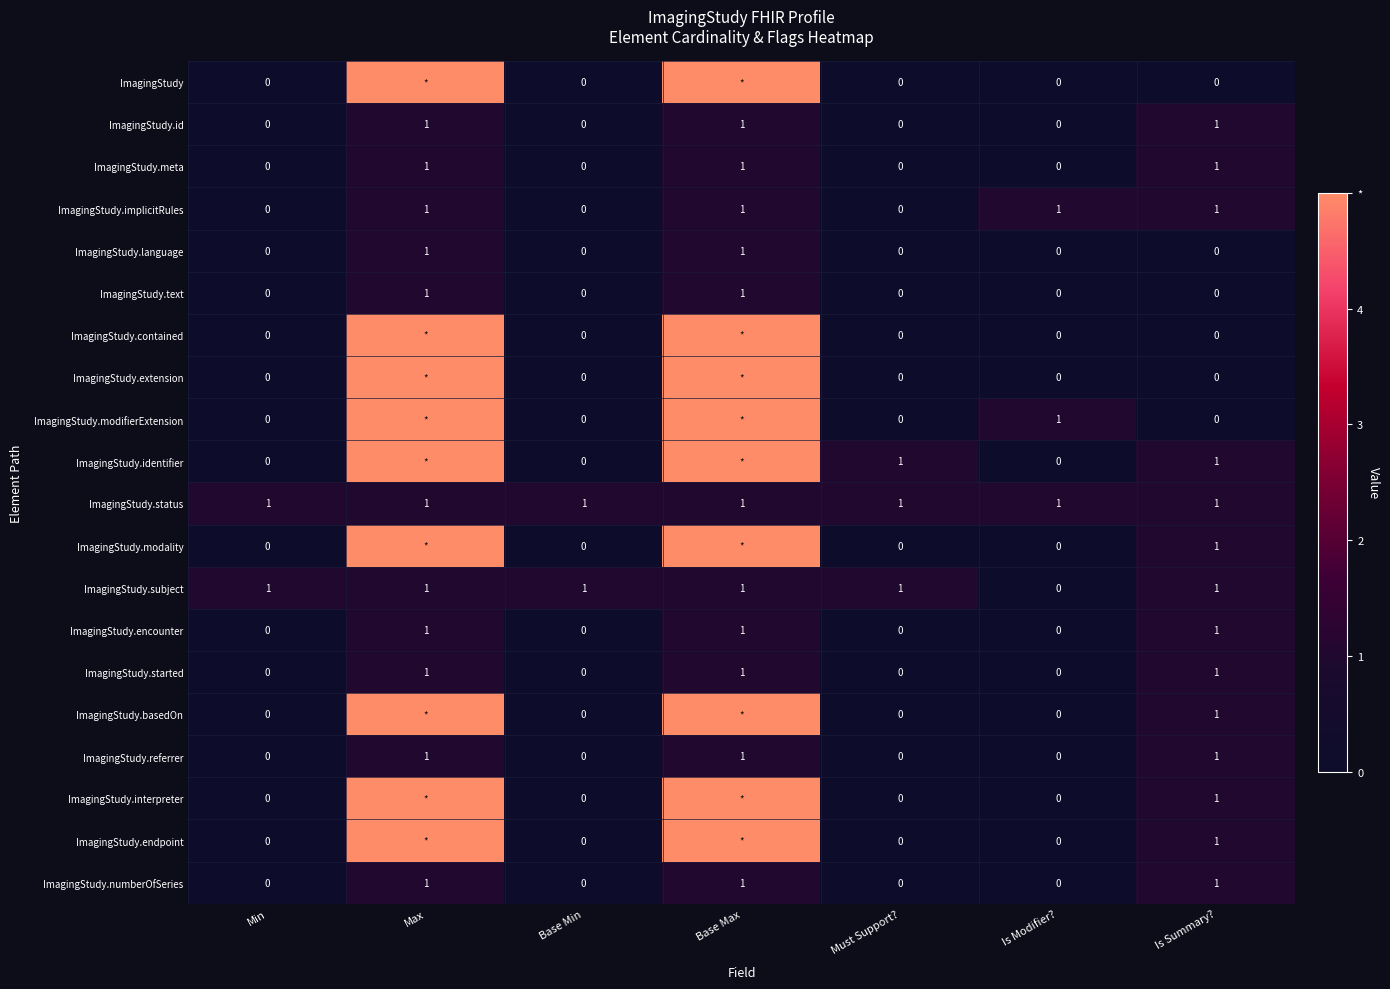

The ImagingStudy.numberOfSeries series shows 1 at Base Max. True or false?

True